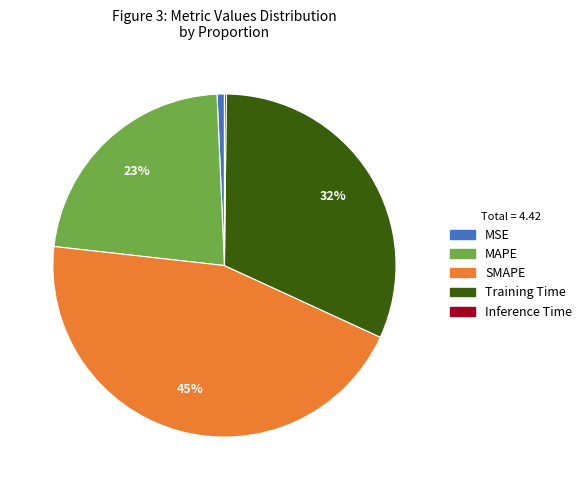

Does any single category account for the majority?

No